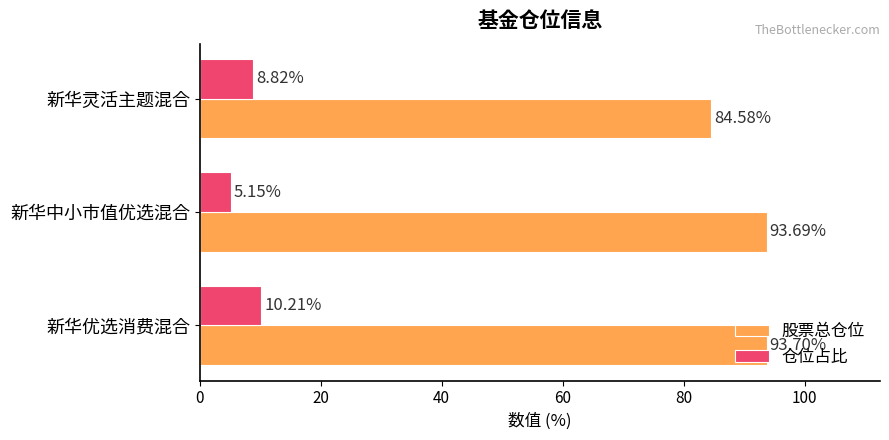

Which series has the largest total across all categories?

股票总仓位